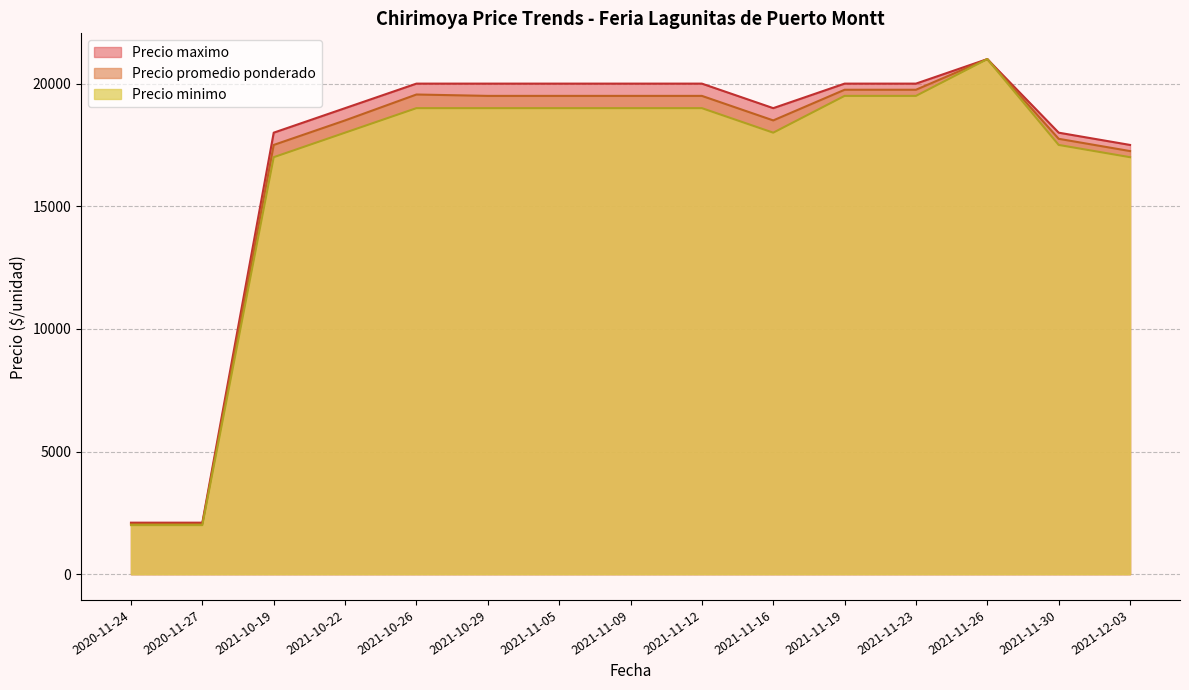

What is the greatest value displayed?

21000